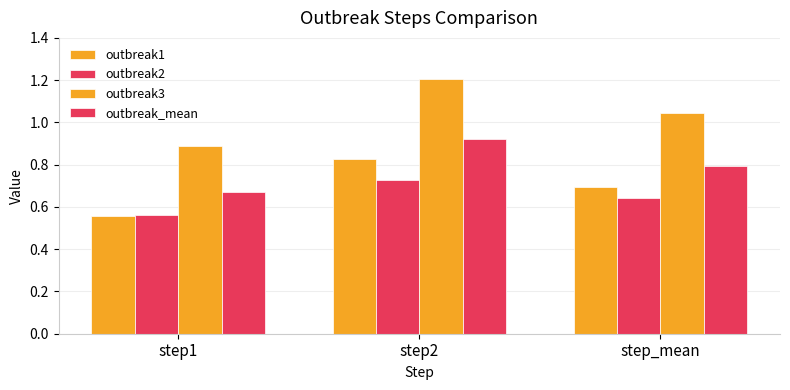

At how many categories does at least one series exceed 0?

3